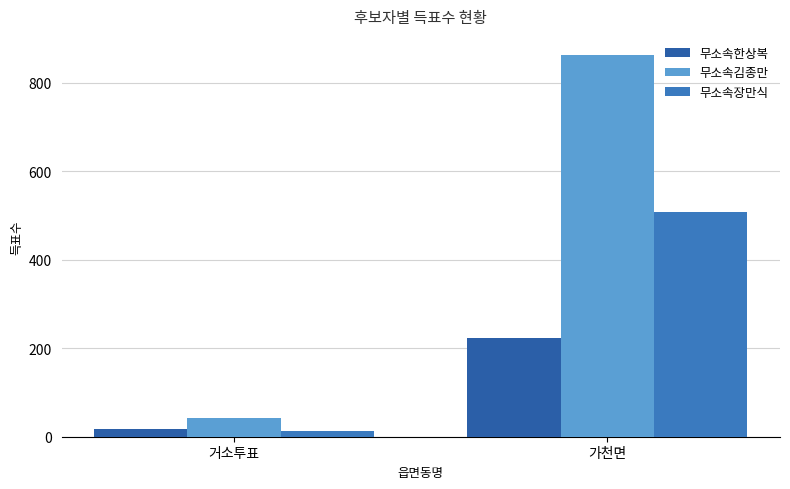

Is it true that 무소속김종만 equals 863 at 가천면?

True